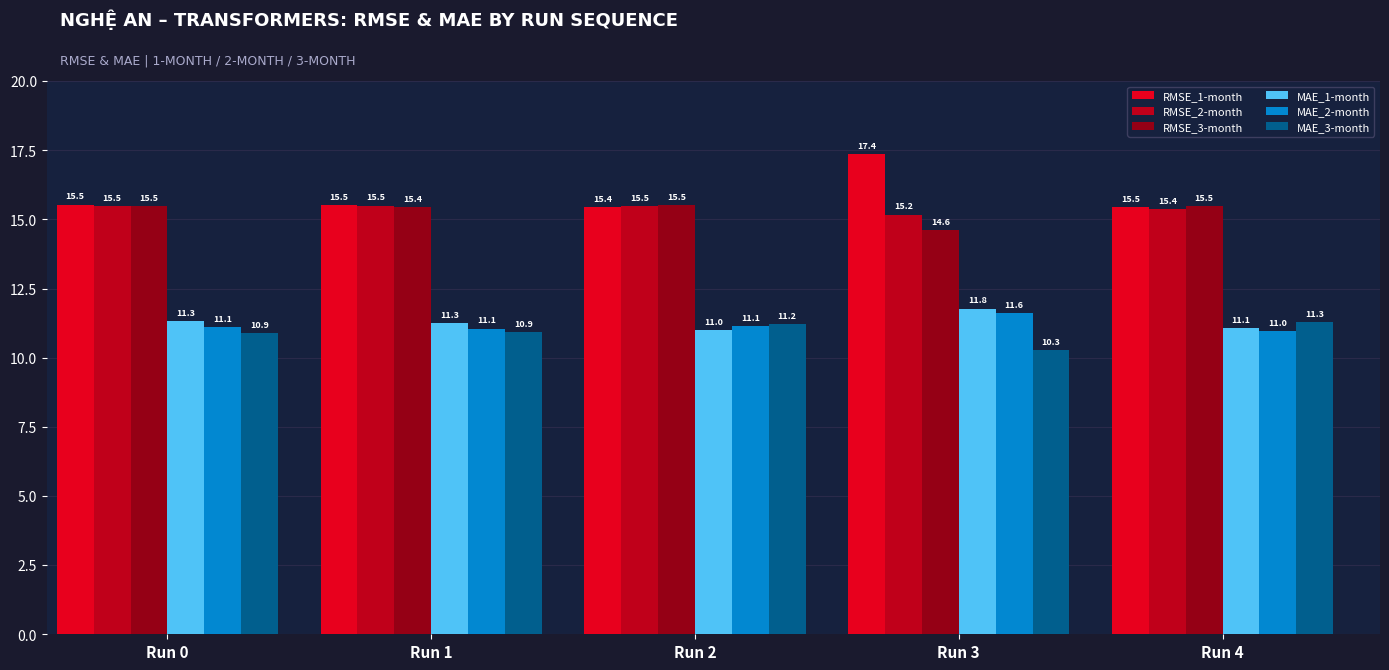

At which label does MAE_1-month reach its peak?

Run 3